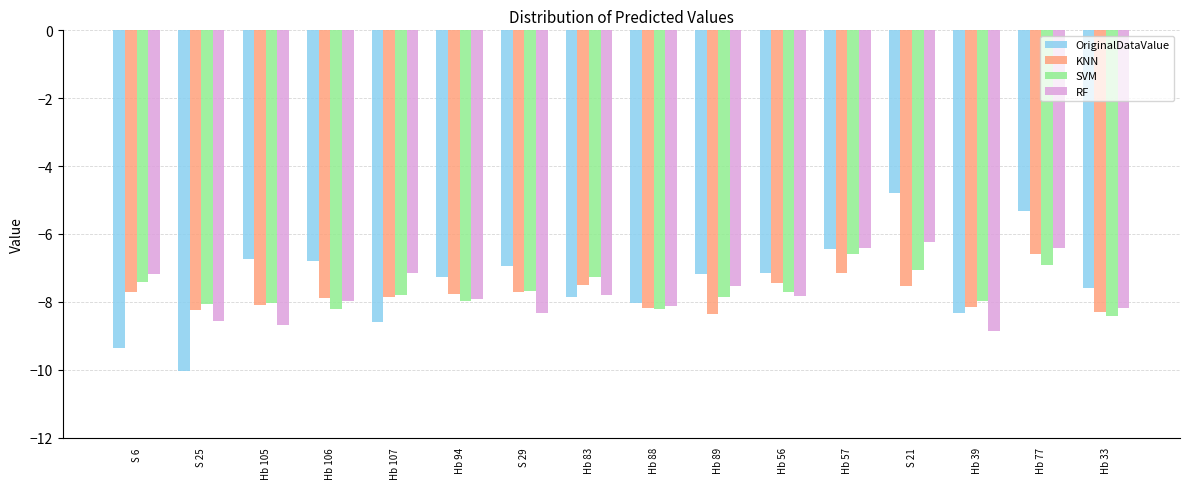

What is the total value across all series at Hb 107?

-31.4